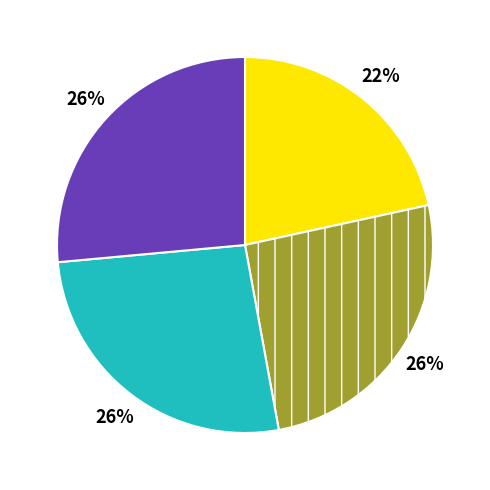

Is there any slice that represents more than half of the pie?

No